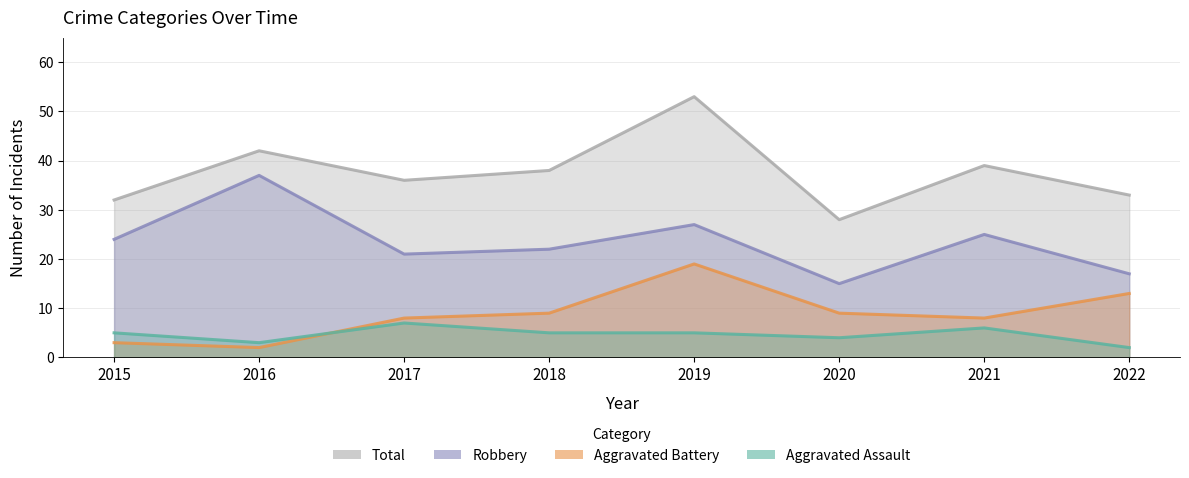

Rank the series by their maximum value, from highest to lowest.

Total, Robbery, Aggravated Battery, Aggravated Assault